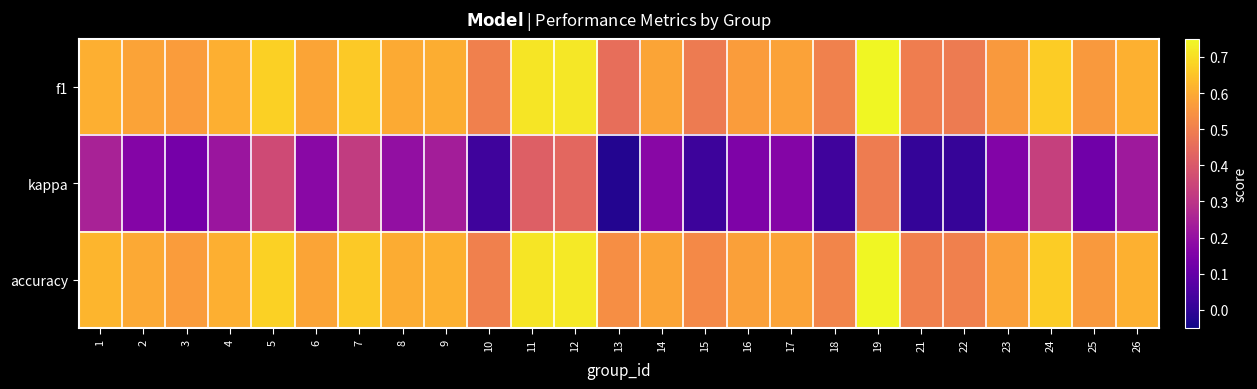

Which series has the largest total across all categories?

accuracy